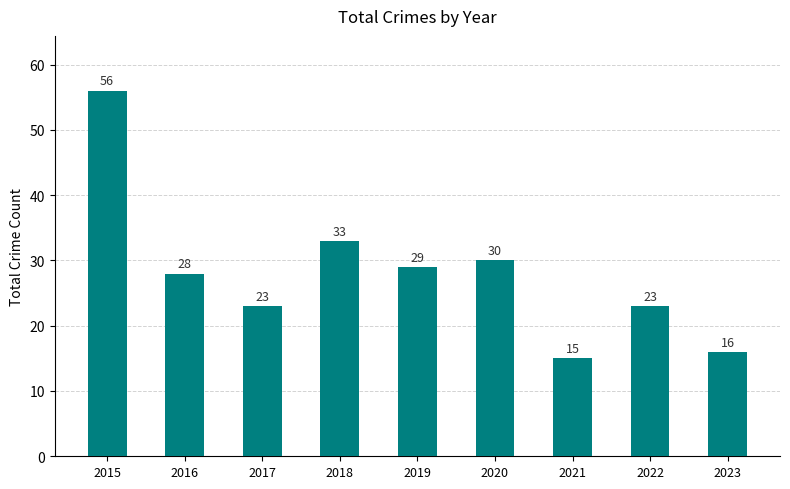

What is the average value?

28